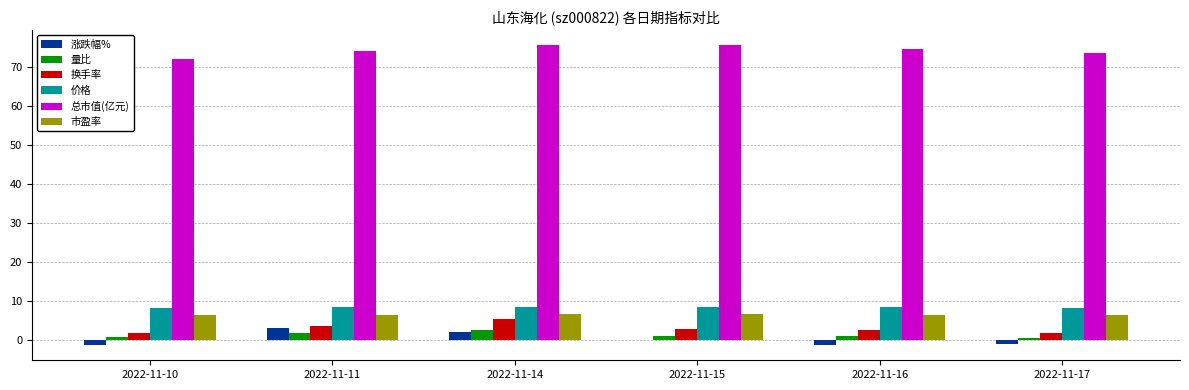

What is the sum of all 换手率 values?

17.6